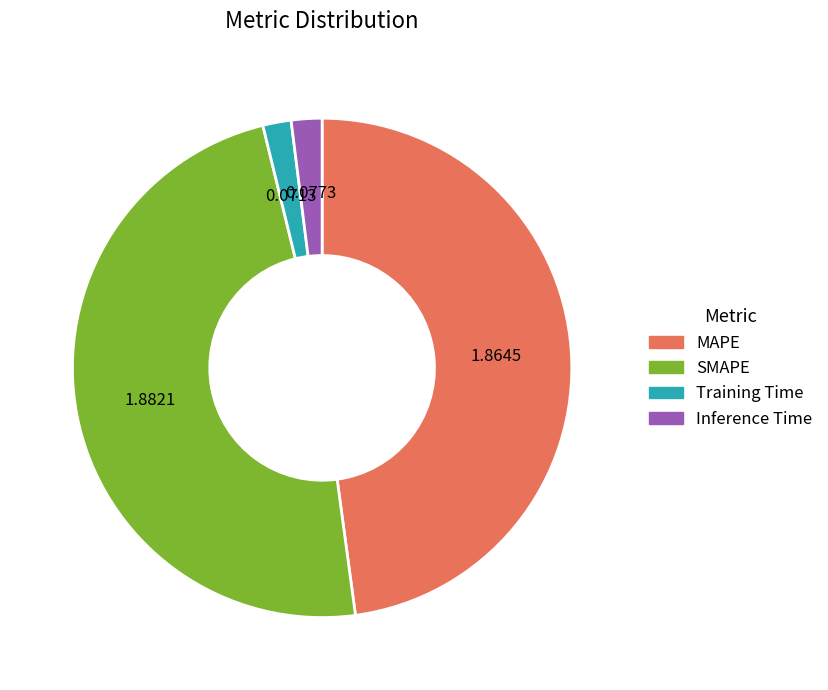

Is it true that Inference Time is 2% of the pie?

True